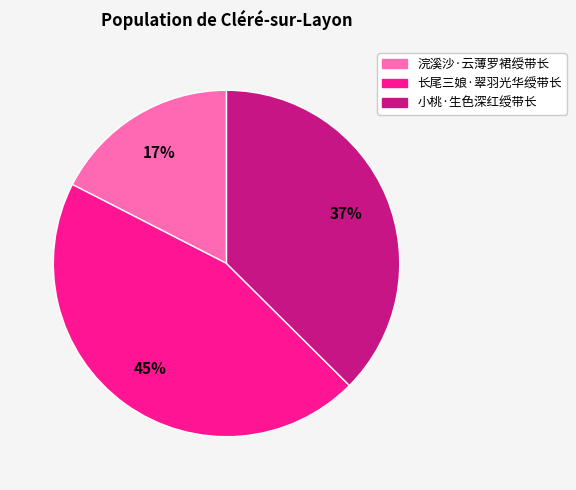

To the nearest percent, what percentage of the pie is 浣溪沙·云薄罗裙绶带长?

17%